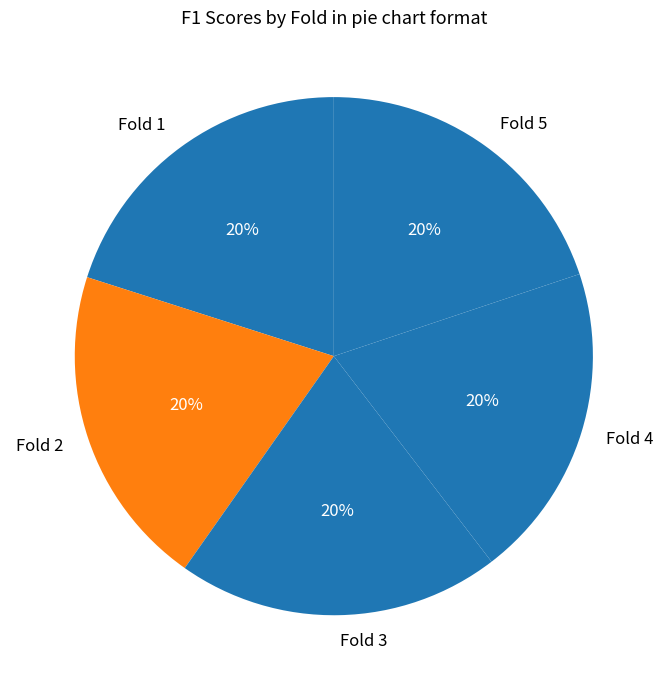

To the nearest percent, what is the combined percentage of Fold 5 and Fold 4?

40%